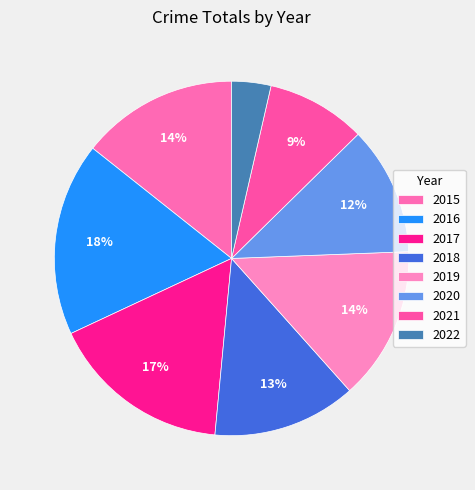

Approximately how many times larger is the value at 2022 compared to 2019?

0.3